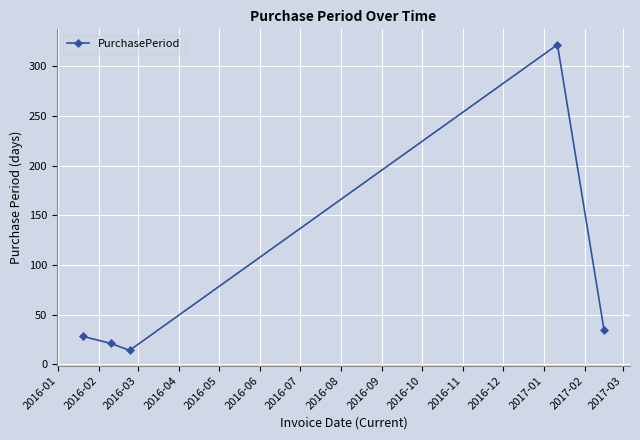

What is the minimum value shown in the chart?

14